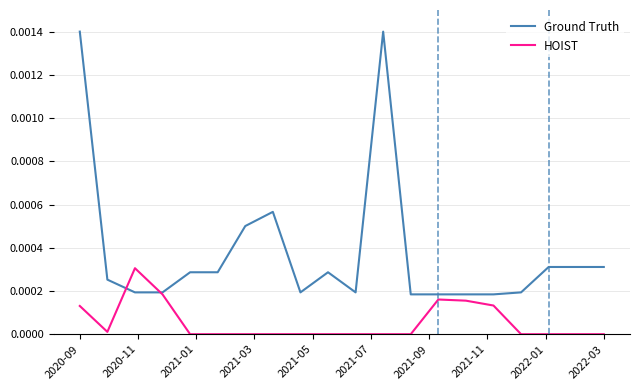

Which series has the largest total across all categories?

Ground Truth